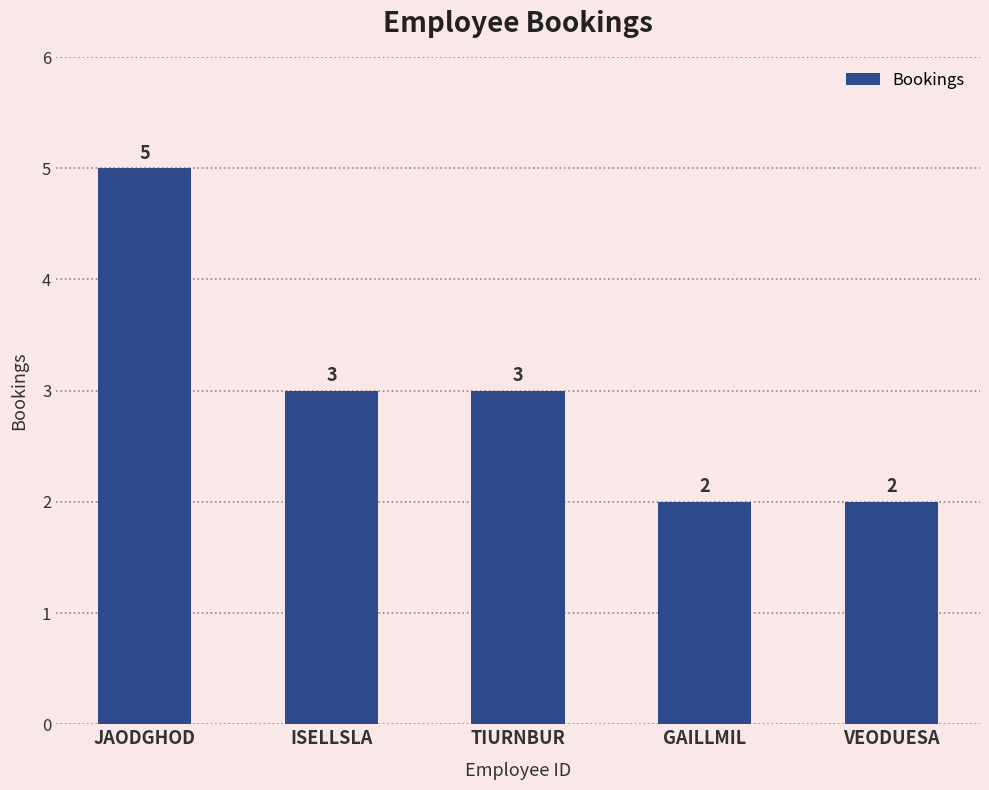

What is the difference between the second highest and minimum values?

1